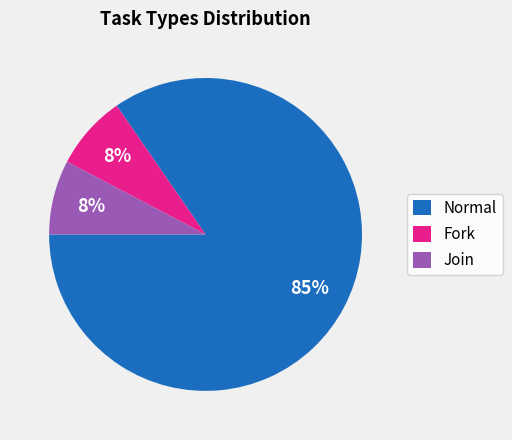

Approximately how many times larger is the value at Join compared to Fork?

1.0